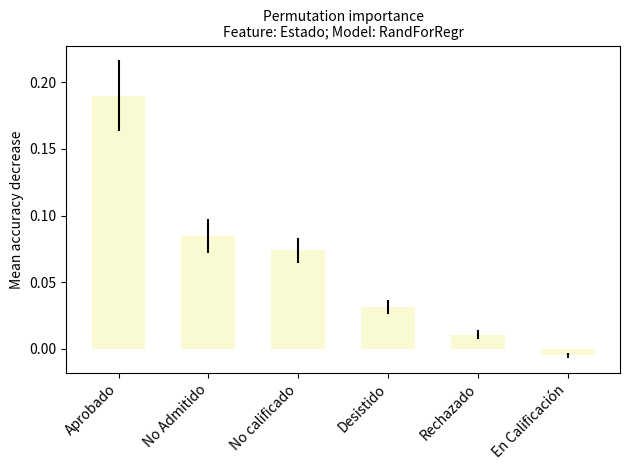

The value at No calificado is 0.0. True or false?

False